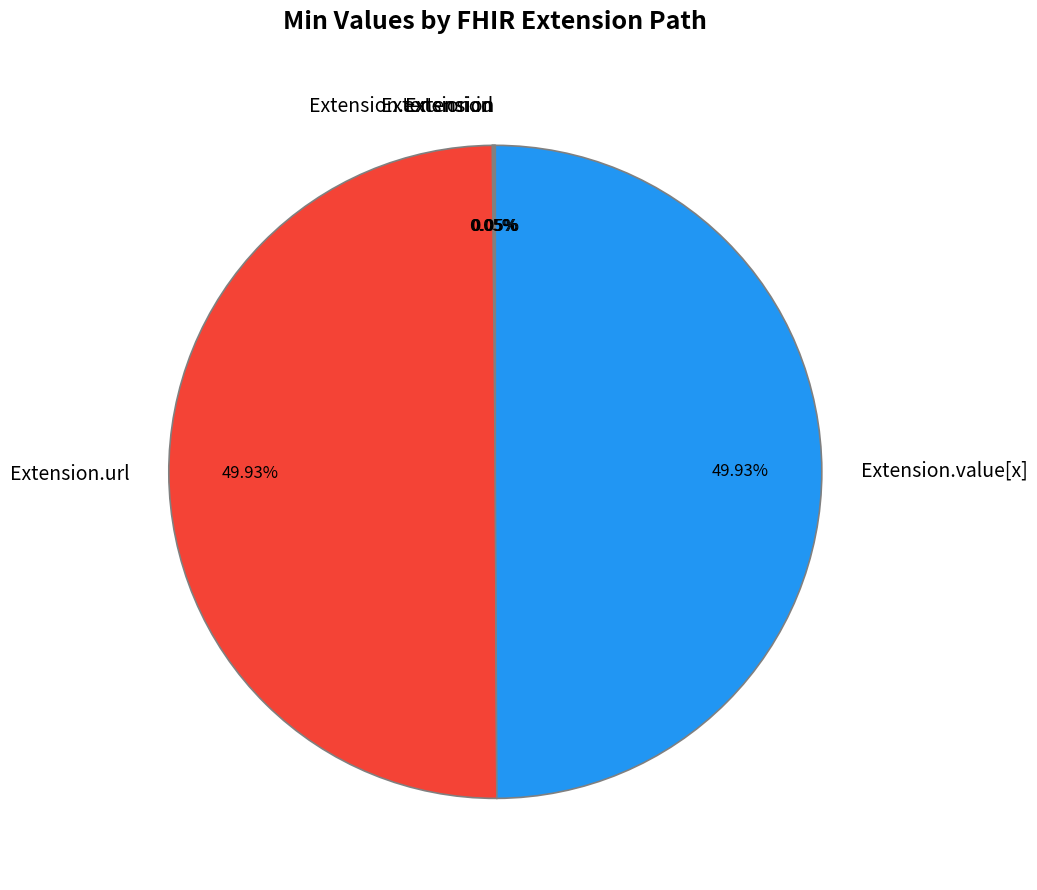

Count the number of slices in the pie.

5